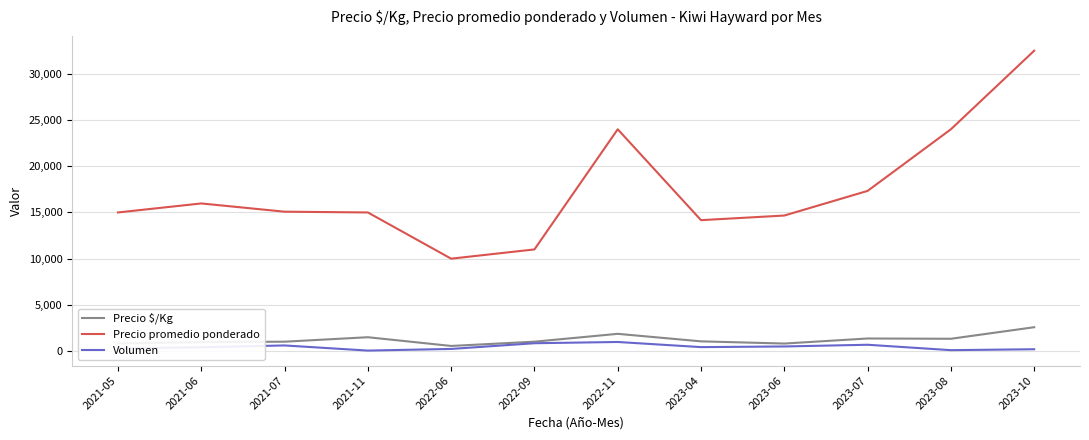

What is the sum of the Precio promedio ponderado values at 2022-11 and 2023-07?

41333